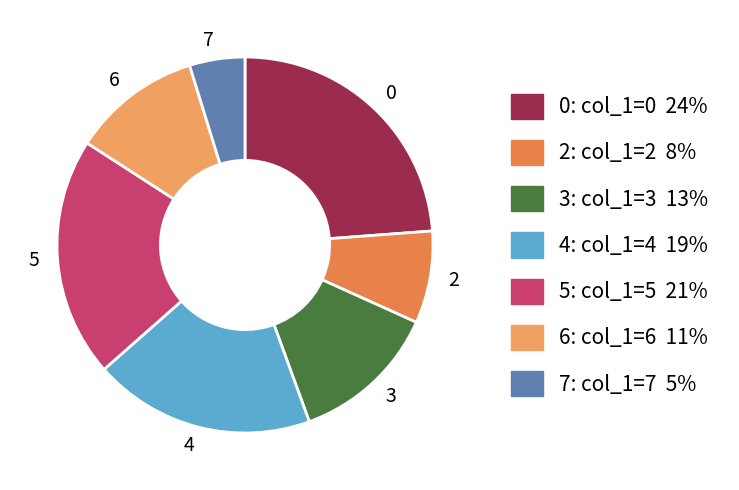

Is it true that 5 is 31% of the pie?

False